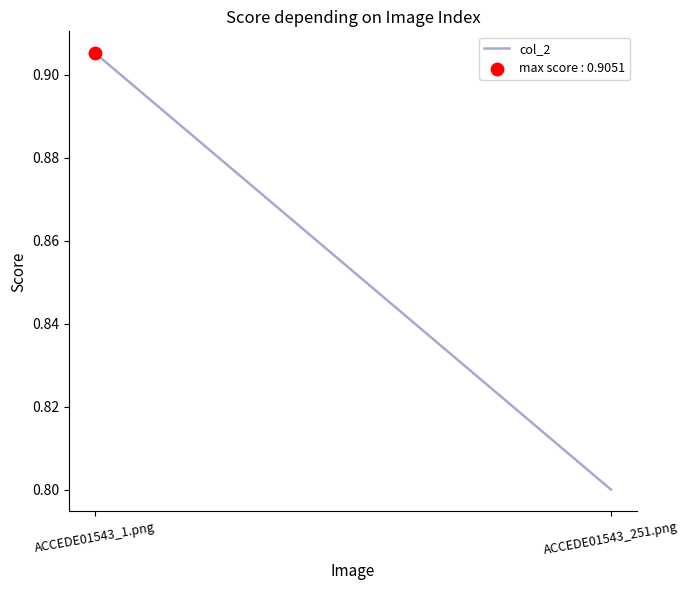

Which has a higher value, ACCEDE01543_251.png or ACCEDE01543_1.png?

ACCEDE01543_1.png